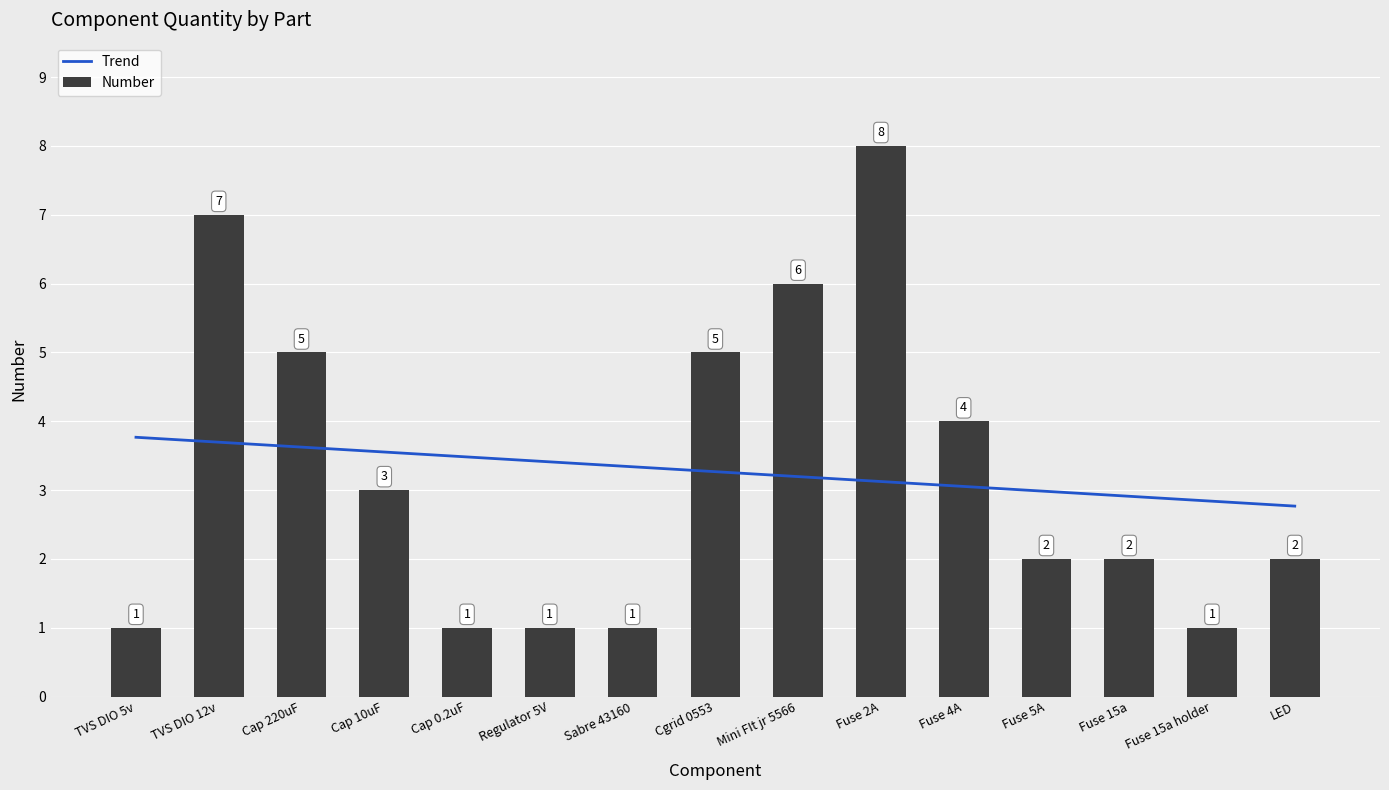

Approximately how many times larger is the value at Fuse 15a holder compared to TVS DIO 12v?

0.1